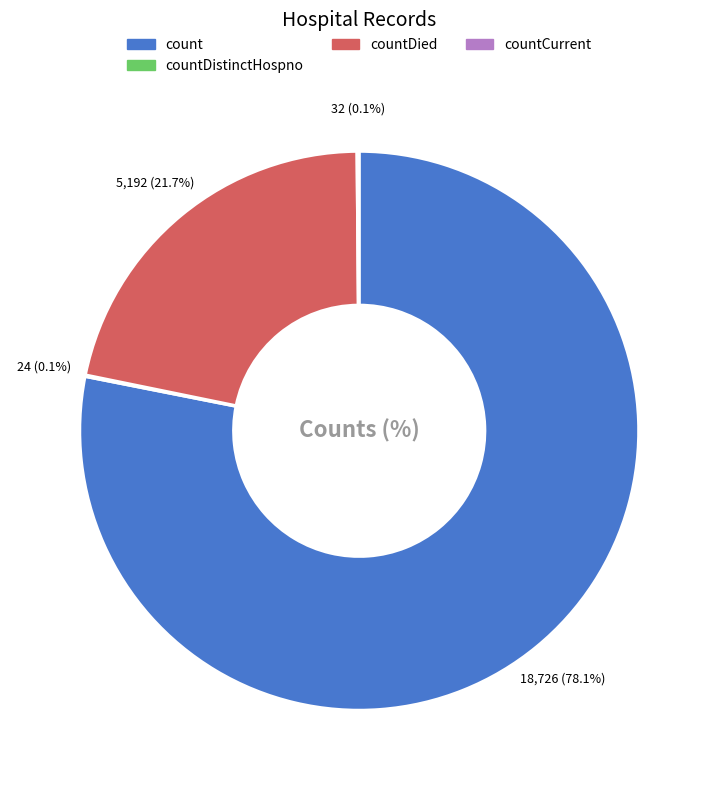

Is it true that countDied is 22% of the pie?

True